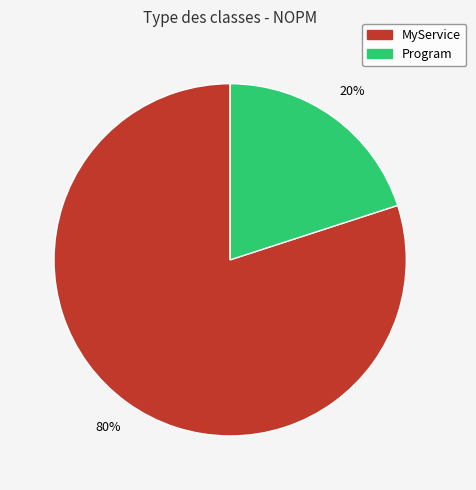

Is there any slice that represents more than half of the pie?

Yes